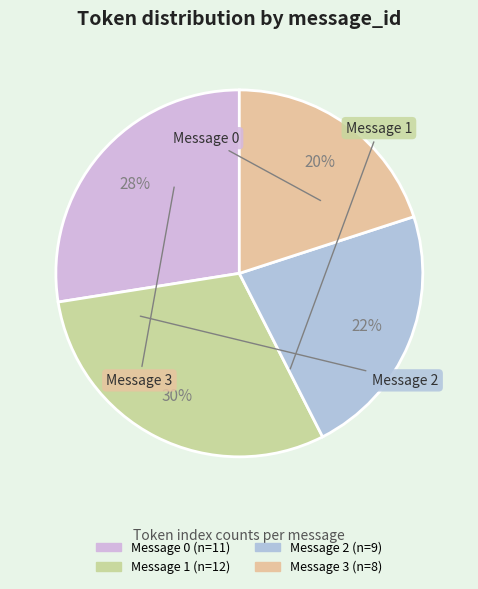

To the nearest percent, what is the difference between the largest and smallest slice percentages?

10%